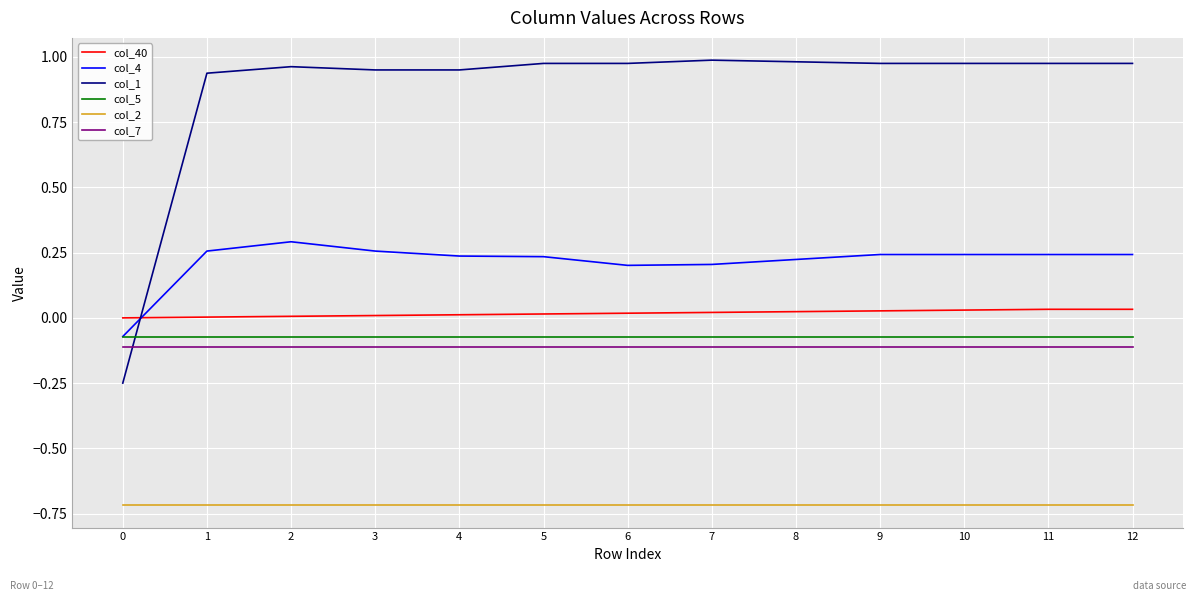

What is the sum of all col_4 values?

2.8